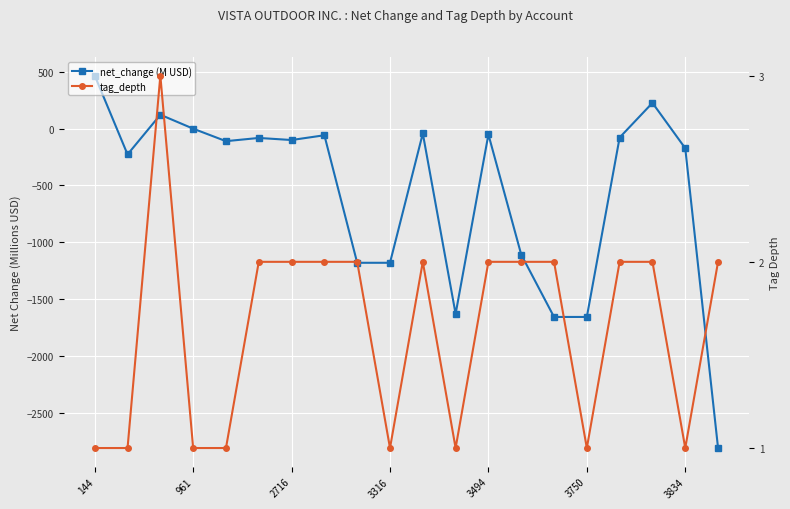

The value of tag_depth at 144 is 1.7. True or false?

False